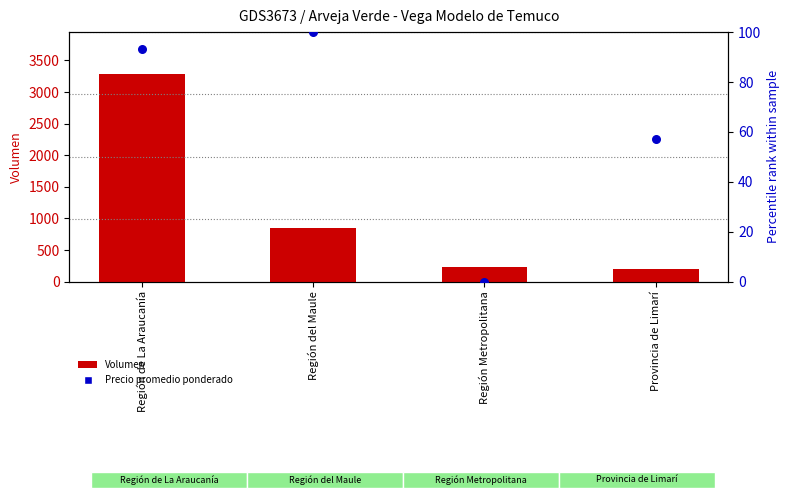

Which series contains the lowest Y value?

Precio promedio ponderado